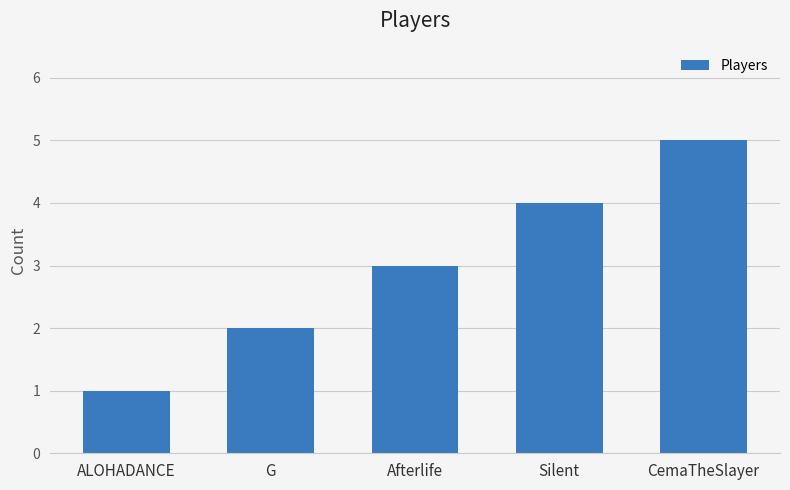

Is it true that the value at CemaTheSlayer is 5?

True